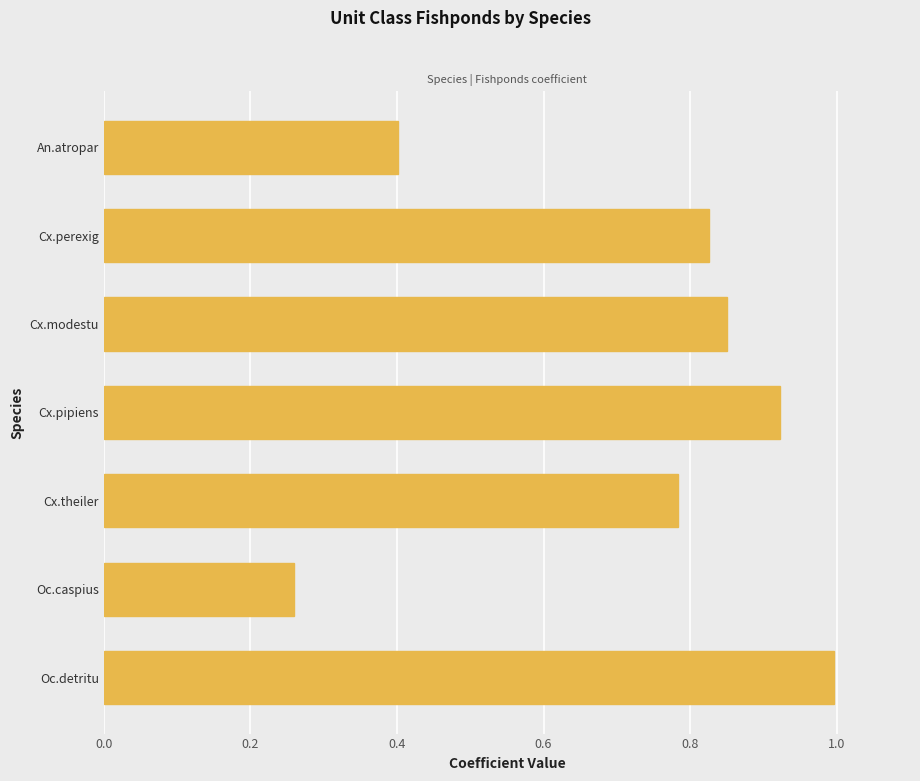

What is the difference between the maximum and minimum values?

0.7